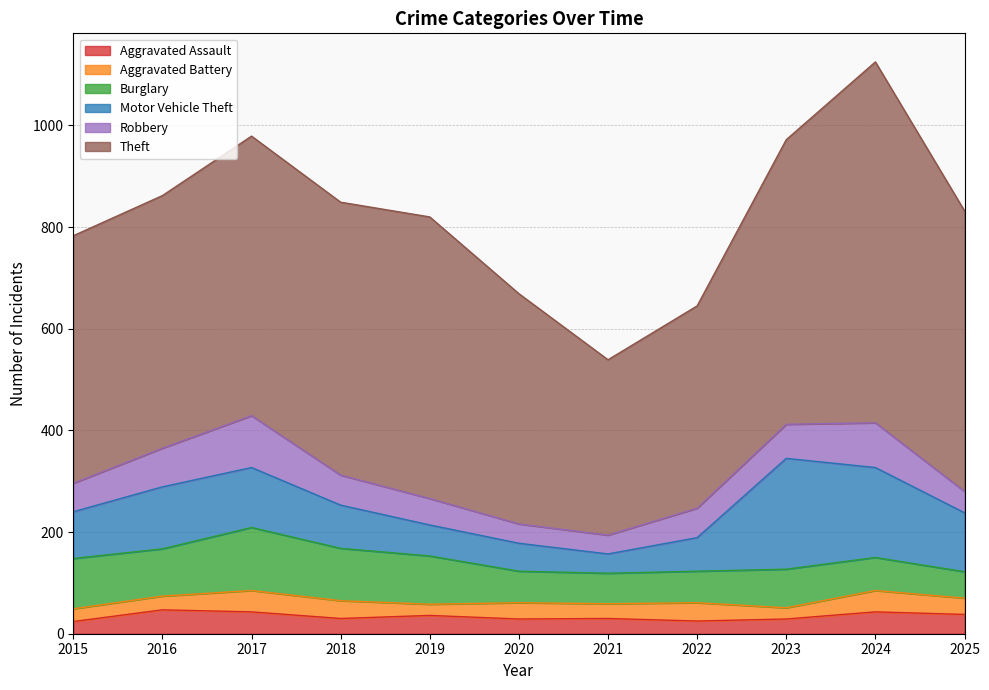

Reading left to right, extract all data points from this chart.

Aggravated Assault: 24	47	43	30	36	29	30	25	29	43	38
Aggravated Battery: 25	27	42	35	22	32	29	36	22	42	32
Burglary: 99	93	124	103	95	62	60	62	76	65	52
Motor Vehicle Theft: 92	122	118	85	61	55	38	66	218	177	116
Robbery: 56	76	102	59	52	38	37	58	67	88	42
Theft: 487	497	550	537	554	453	345	398	560	710	552